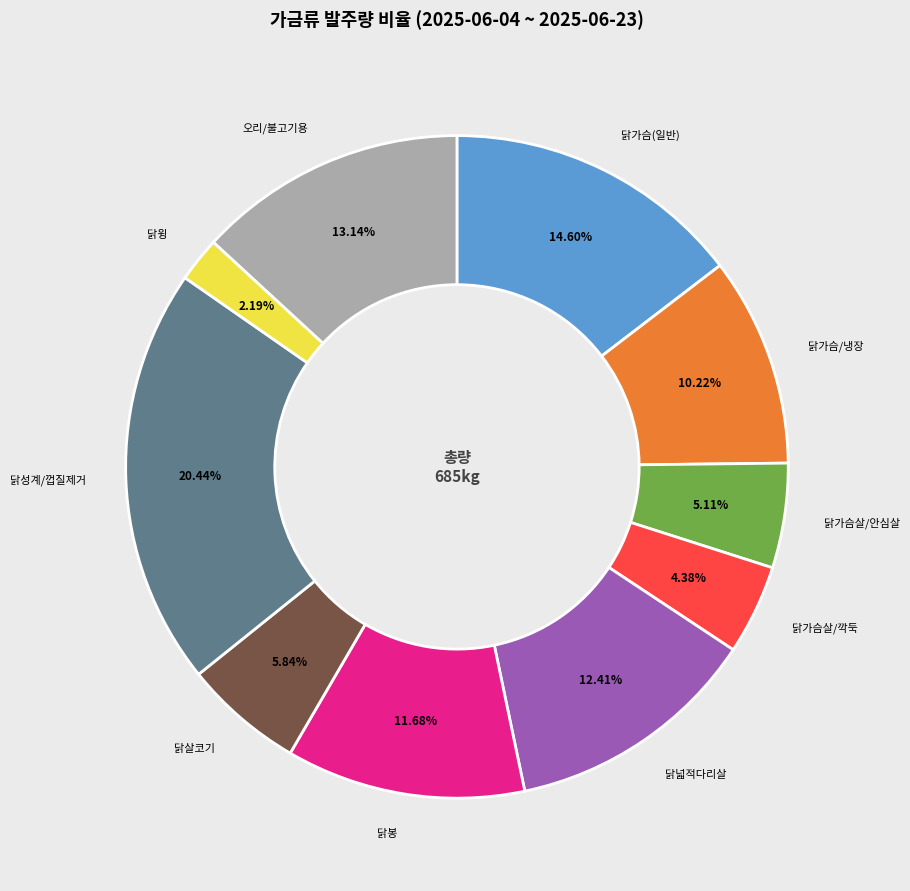

Do 닭가슴살/안심살 and 오리/불고기용 together represent more than half of the pie?

No